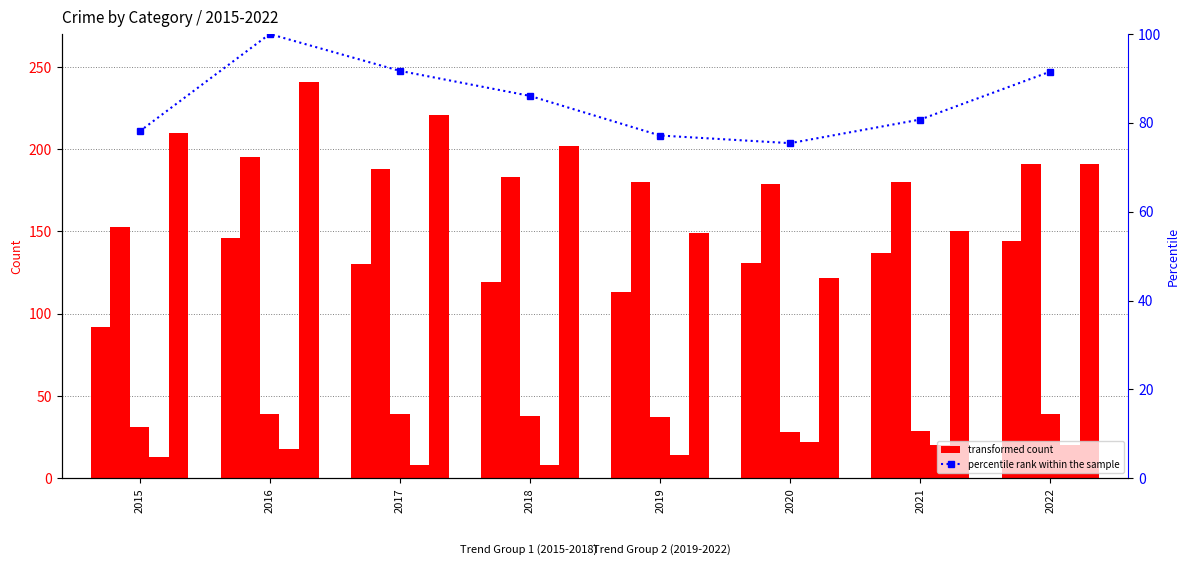

Which category has the highest value across all series?

2016